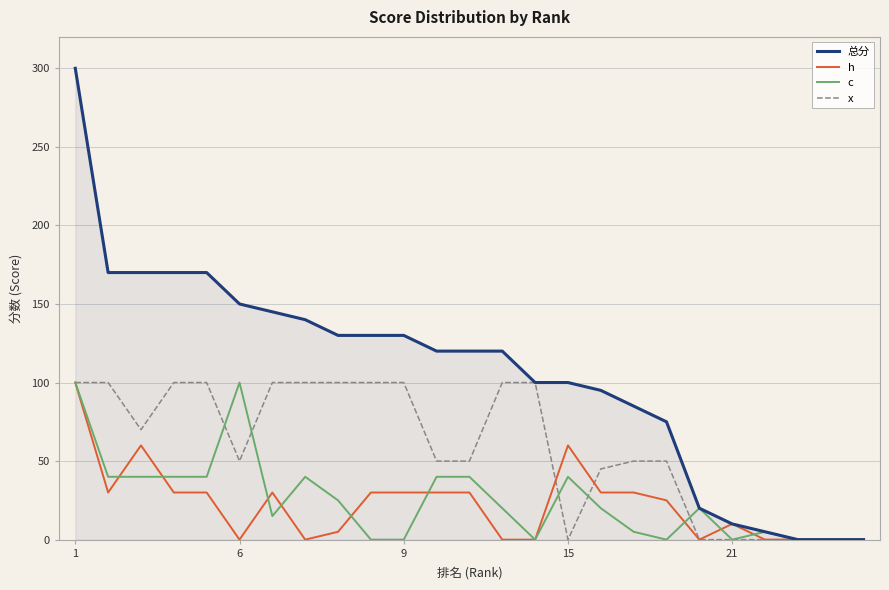

What are all the series names shown in the legend?

总分, h, c, x